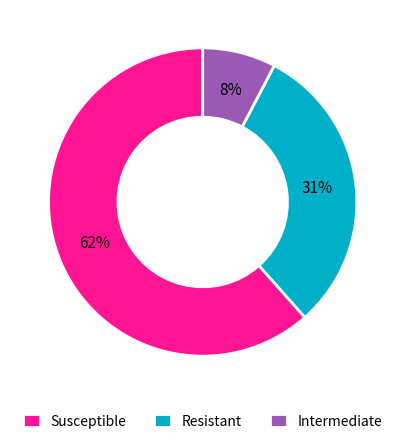

How many segments does this pie chart have?

3